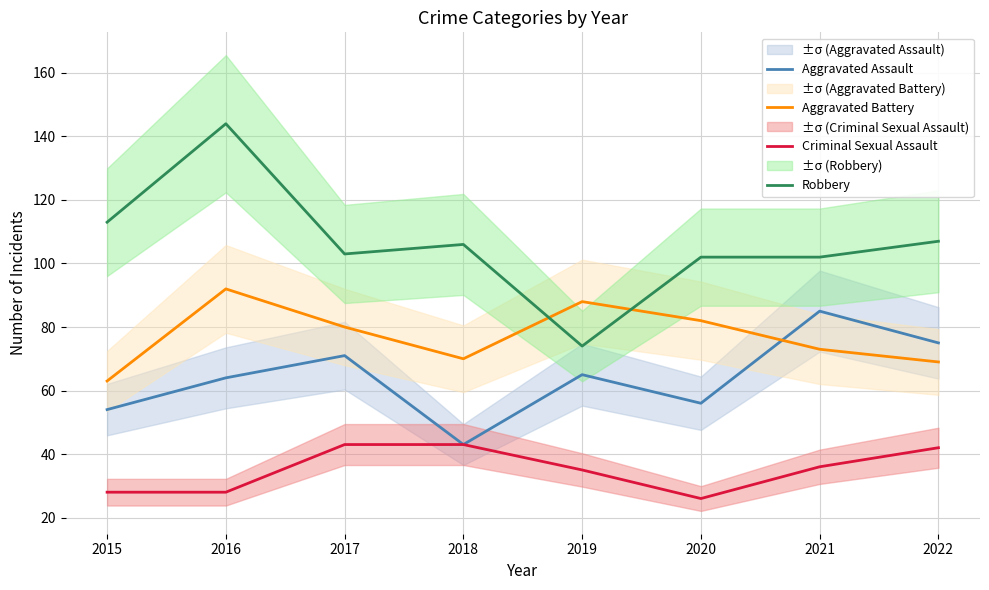

True or false: Criminal Sexual Assault has more than 1 interior local peaks.

False